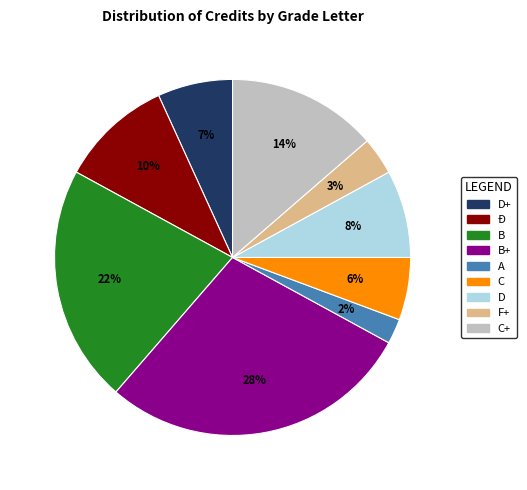

Count the number of slices in the pie.

9